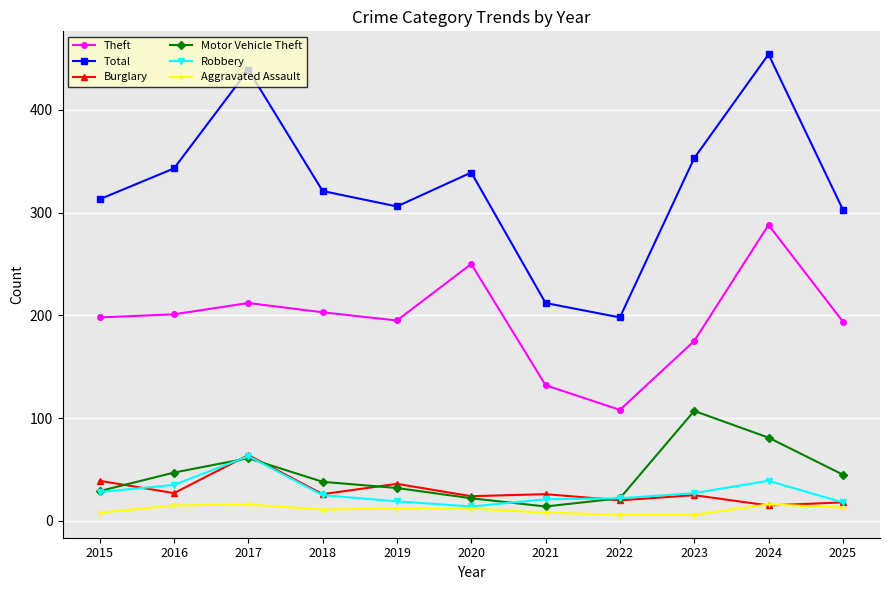

Which series changed the most between 2021 and 2023?

Total